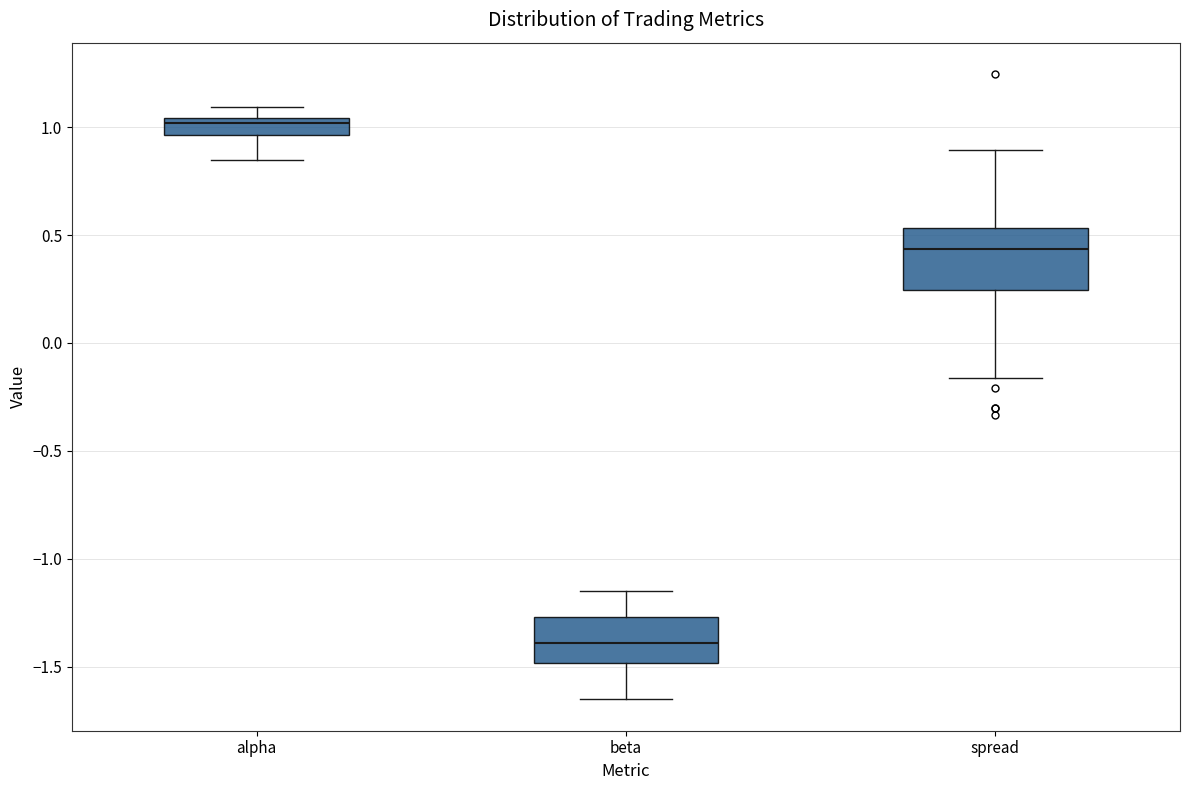

Reading left to right, transcribe this box plot: for each box, give where its median line is, the range the box spans, and where its two whiskers end, as read against the y-axis. The values are not printed on the chart, so give them approximately, as read against the axis.

alpha: median 1.00, box 0.95 to 1.05, whiskers 0.85 to 1.10
beta: median -1.40, box -1.50 to -1.25, whiskers -1.65 to -1.15
spread: median 0.45, box 0.25 to 0.55, whiskers -0.15 to 0.90